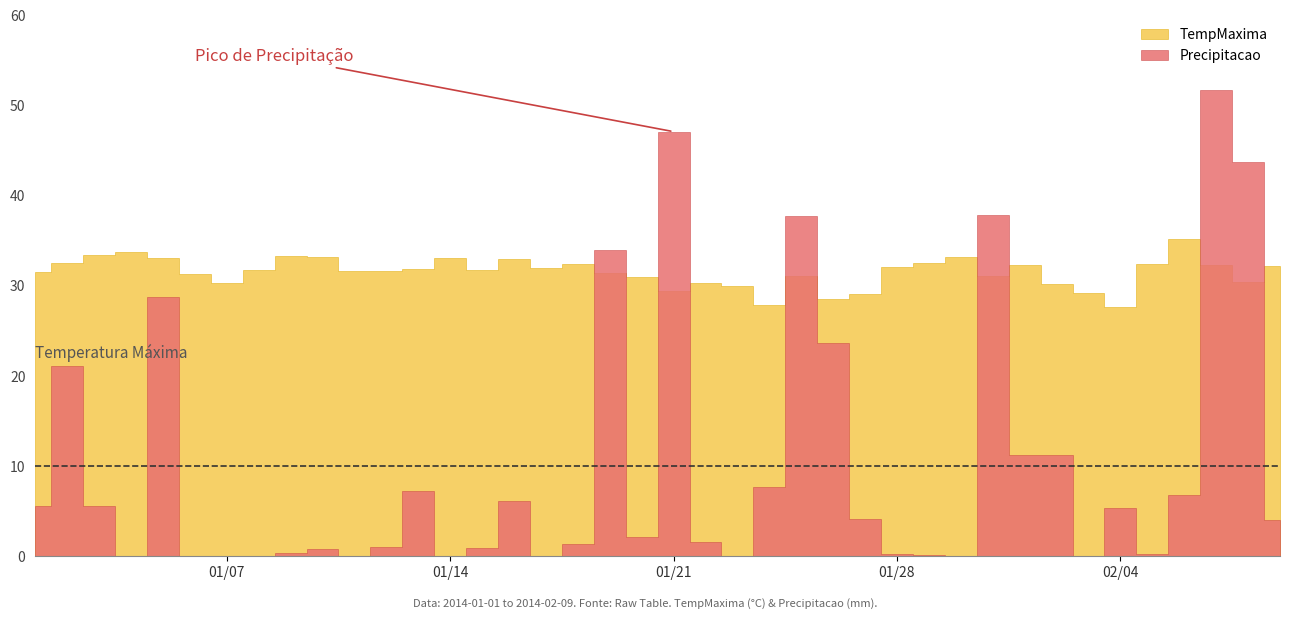

Which series ends up on top after the final intersection of TempMaxima and Precipitacao?

TempMaxima